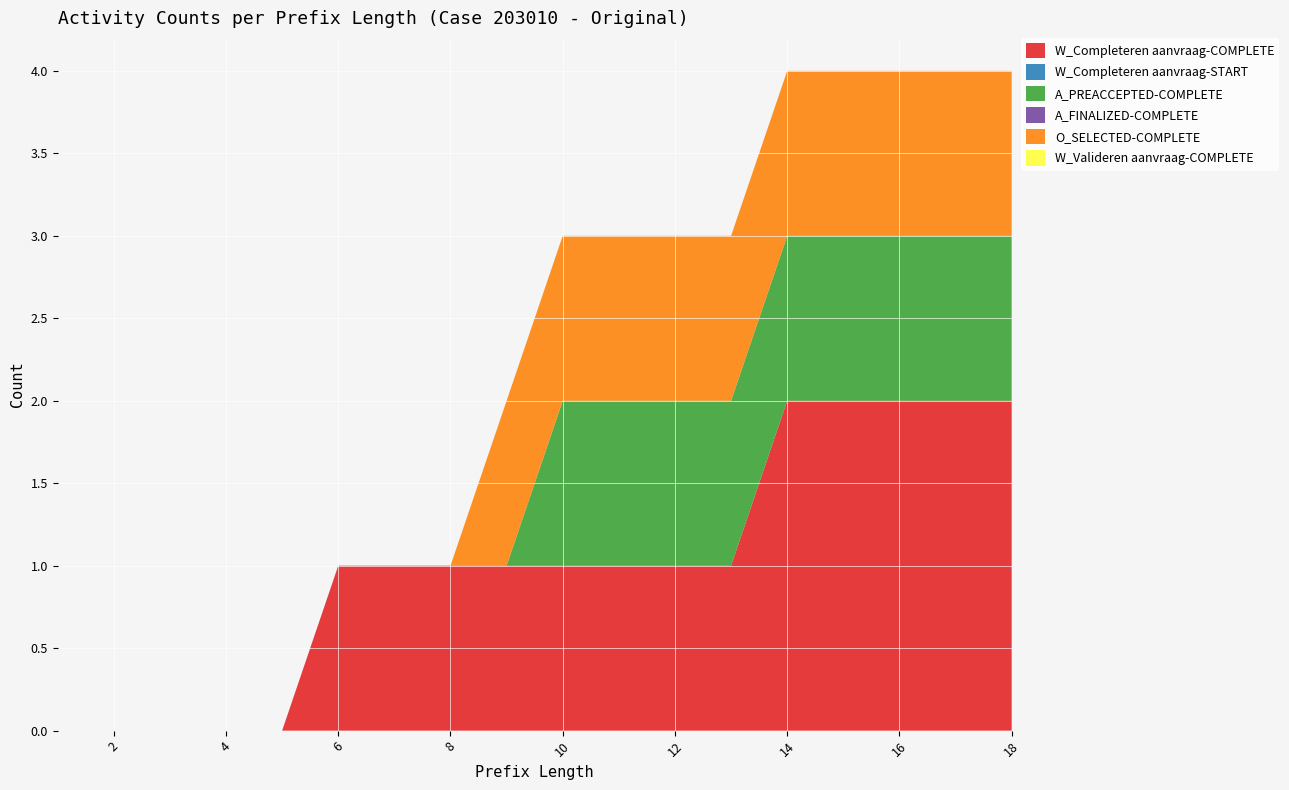

Reading right to left, list all the values displayed in this chart.

W_Completeren aanvraag-COMPLETE: 2	2	2	2	2	1	1	1	1	1	1	1	1	0	0	0	0	0
W_Completeren aanvraag-START: 0	0	0	0	0	0	0	0	0	0	0	0	0	0	0	0	0	0
A_PREACCEPTED-COMPLETE: 1	1	1	1	1	1	1	1	1	0	0	0	0	0	0	0	0	0
A_FINALIZED-COMPLETE: 0	0	0	0	0	0	0	0	0	0	0	0	0	0	0	0	0	0
O_SELECTED-COMPLETE: 1	1	1	1	1	1	1	1	1	1	0	0	0	0	0	0	0	0
W_Valideren aanvraag-COMPLETE: 0	0	0	0	0	0	0	0	0	0	0	0	0	0	0	0	0	0